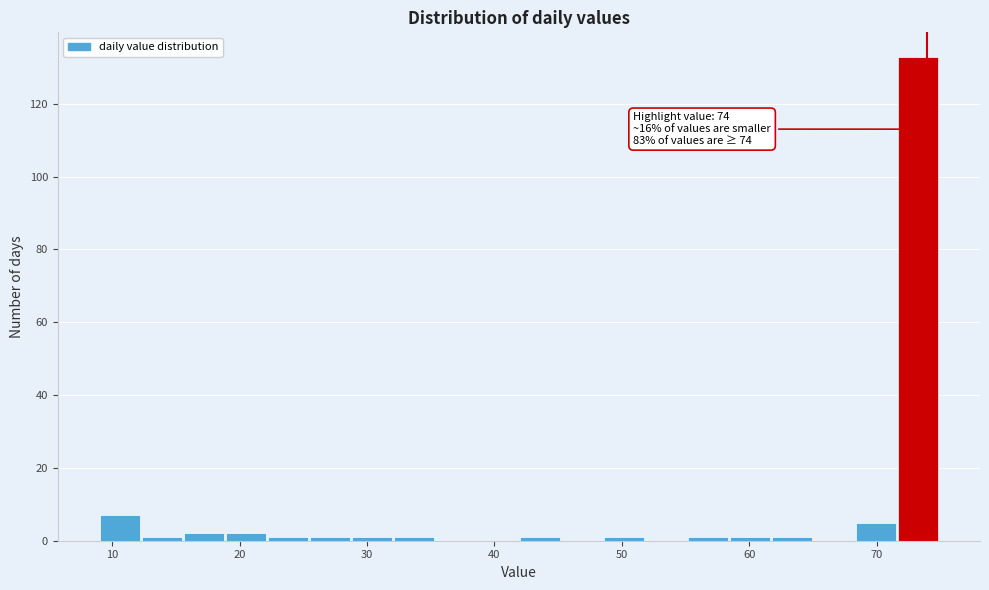

Around what value on the x-axis is the tallest bar? Give the approximate position of its centre, as read against the axis.

73